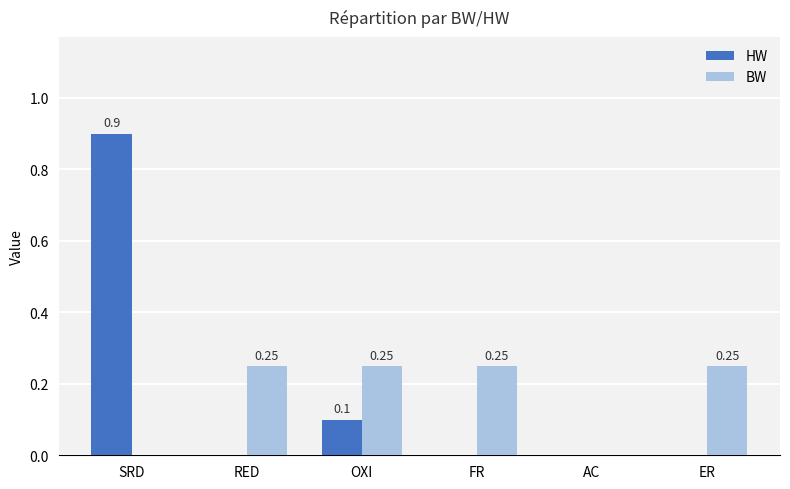

At which category is the sum across all series the highest?

SRD